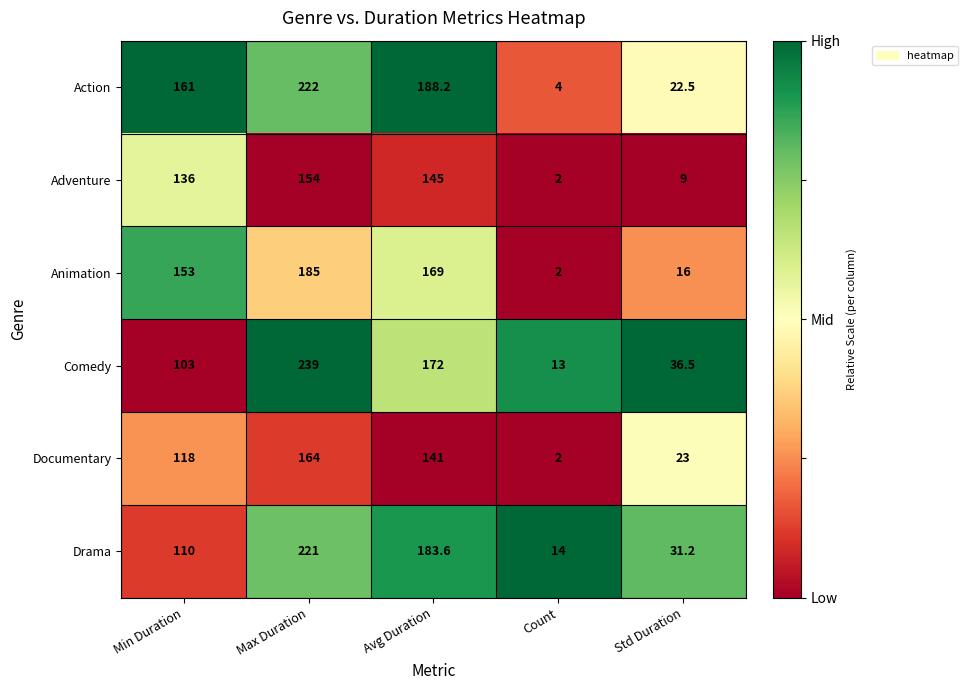

The value of Adventure at Min Duration is 136.0. True or false?

True